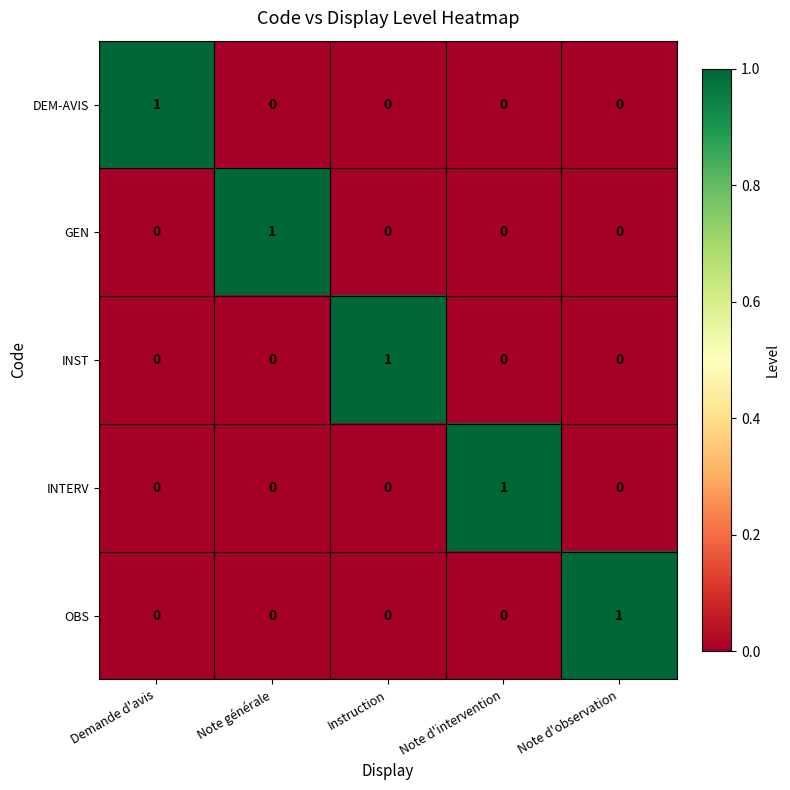

At how many categories does at least one series exceed 0?

5